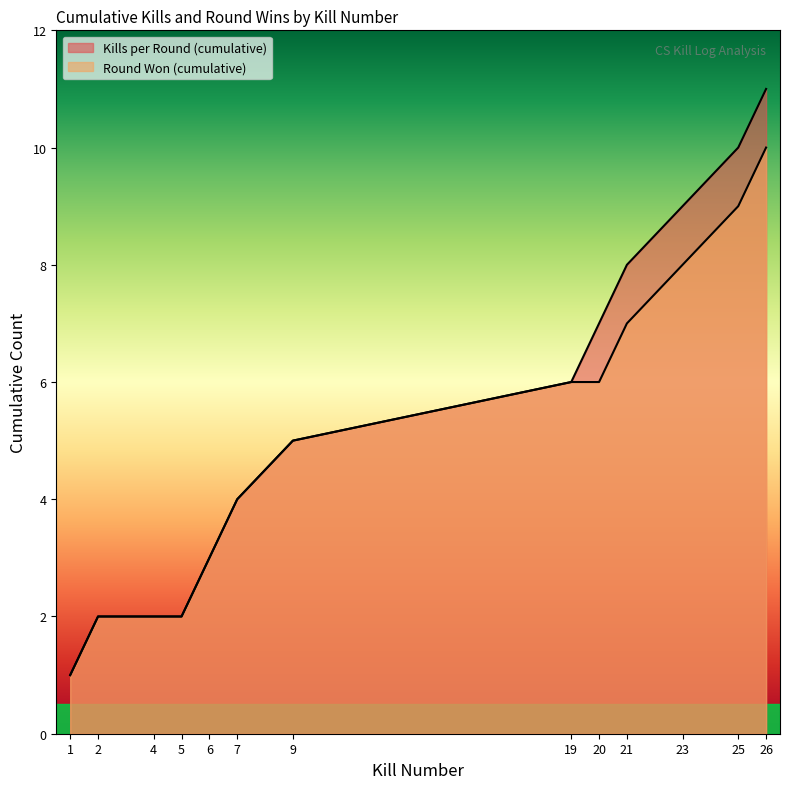

What is the difference between the Kills per Round (cumulative) values at 5 and 7?

2